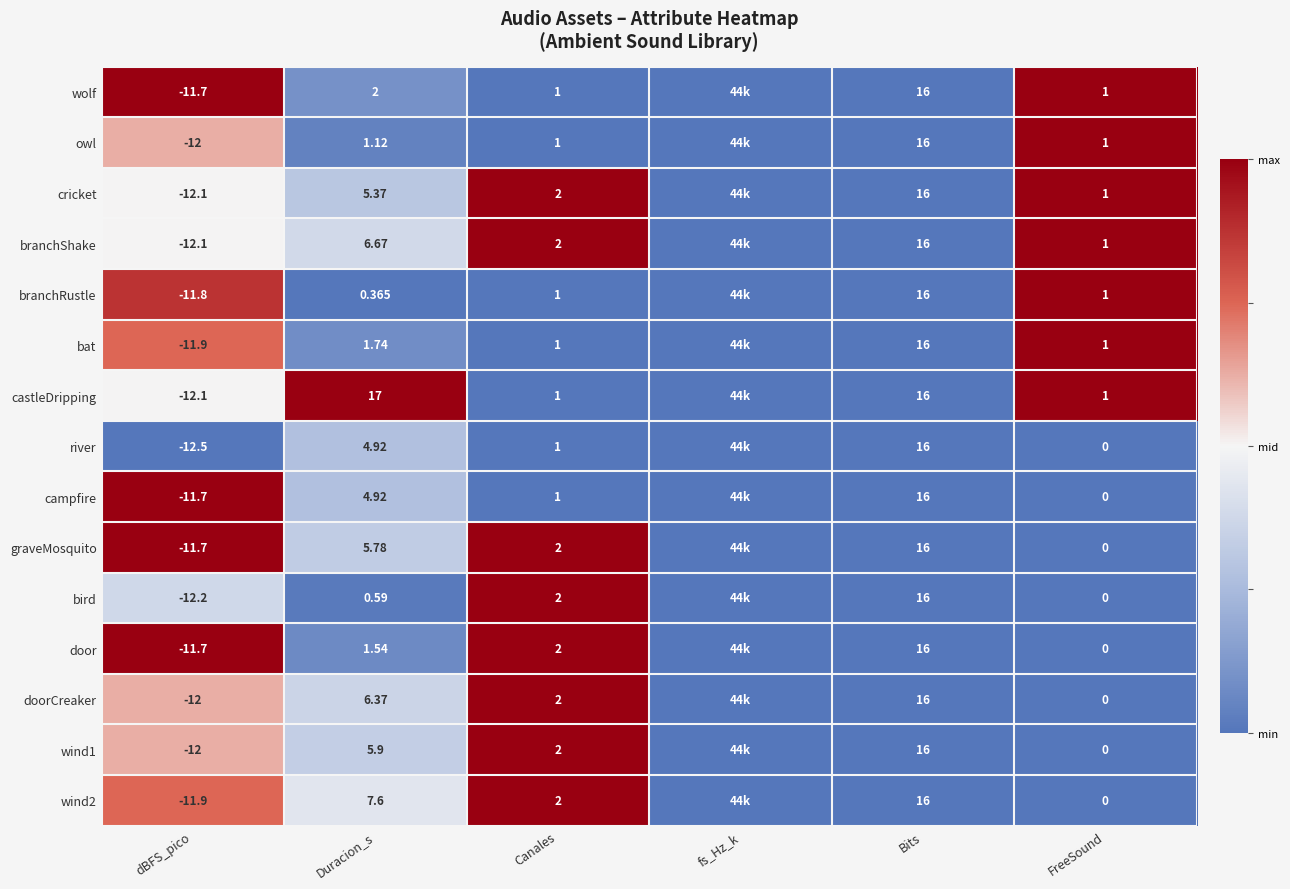

Which series changed the most between dBFS_pico and Bits?

river